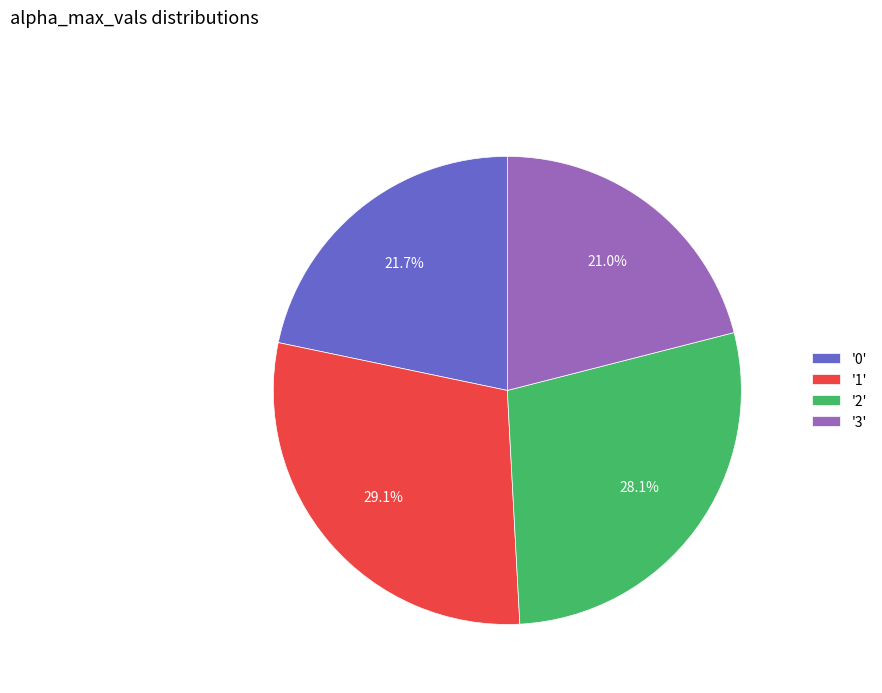

Is '0' the majority of the pie?

No